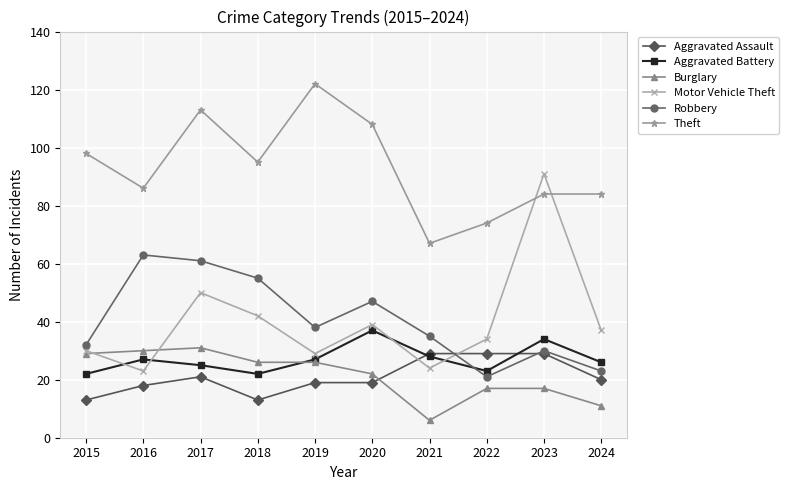

How many distinct data groups are displayed?

6